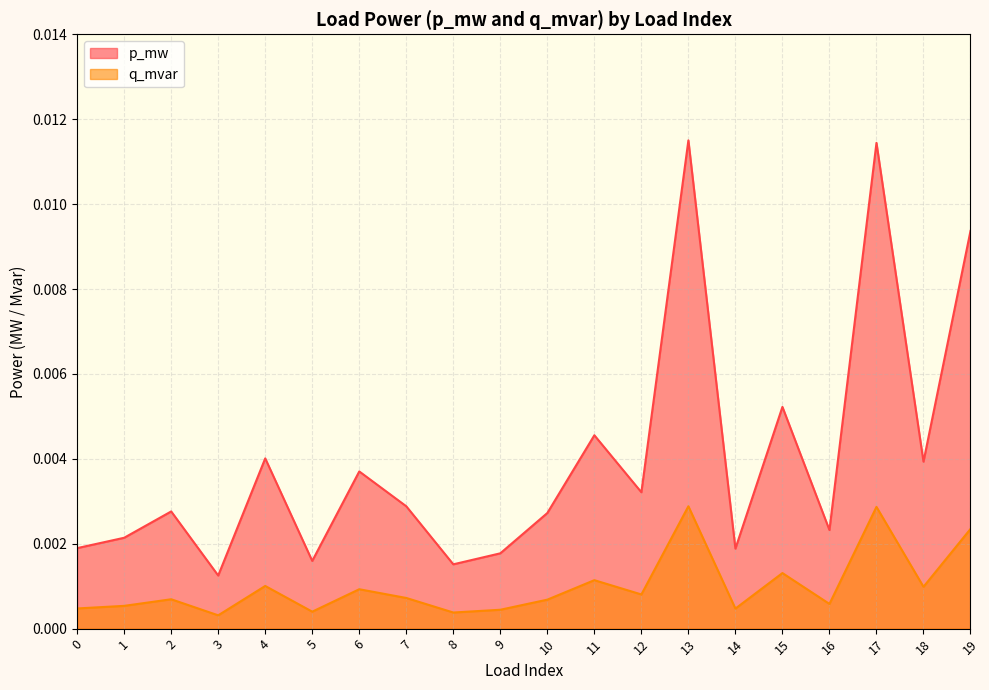

Which has a higher value, 3 or 17?

17